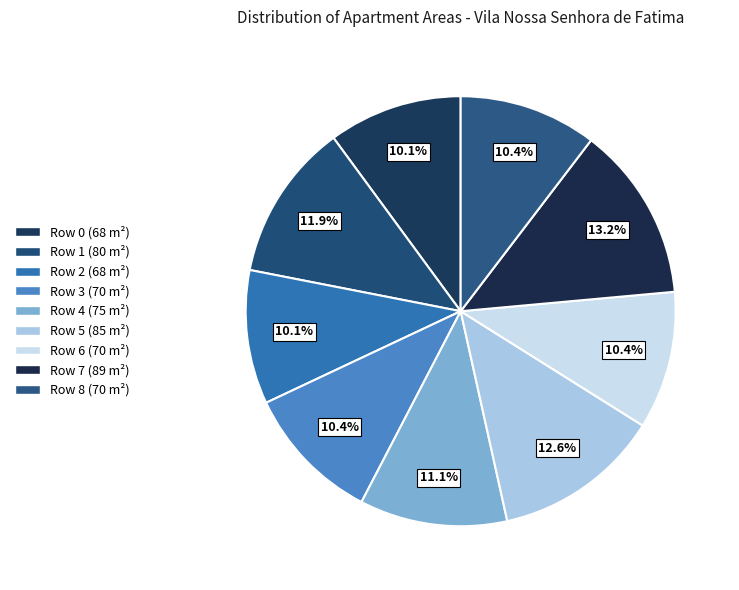

To the nearest percent, what is the average slice percentage?

11%